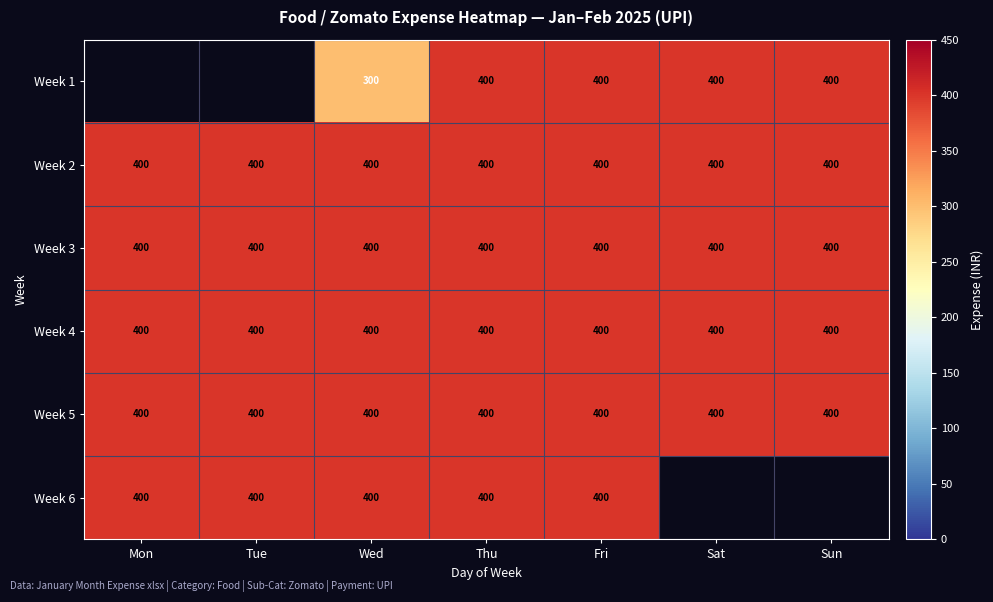

What is the highest value of the Week 2 series?

400